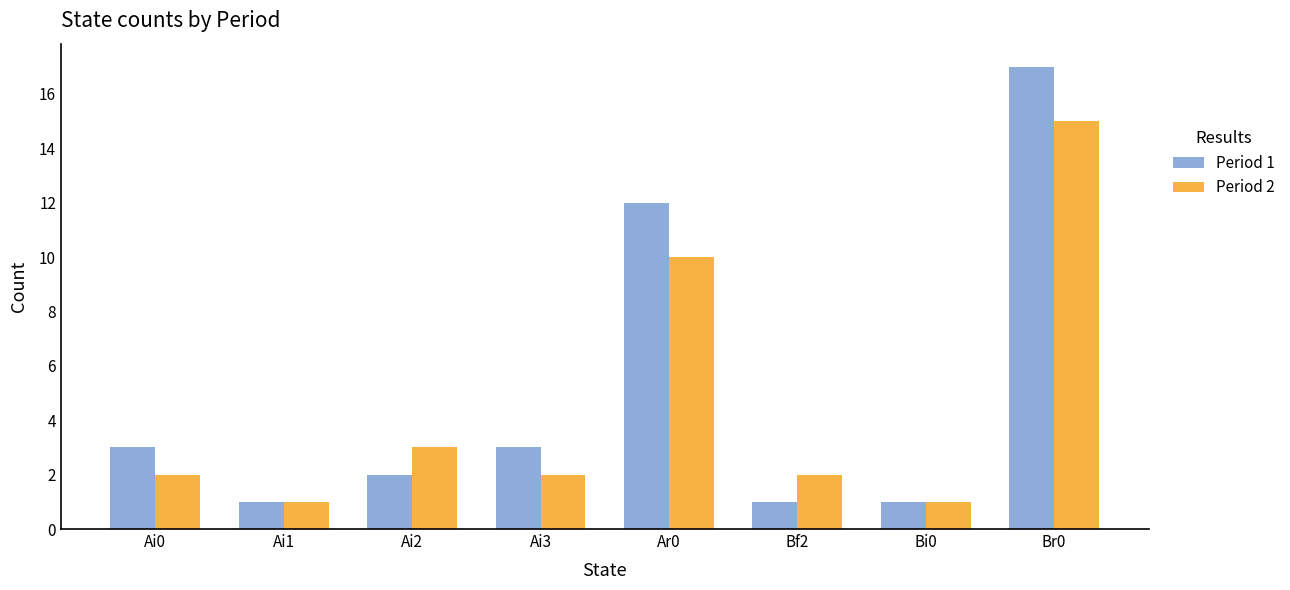

The Period 2 series shows 3 at Bf2. True or false?

False